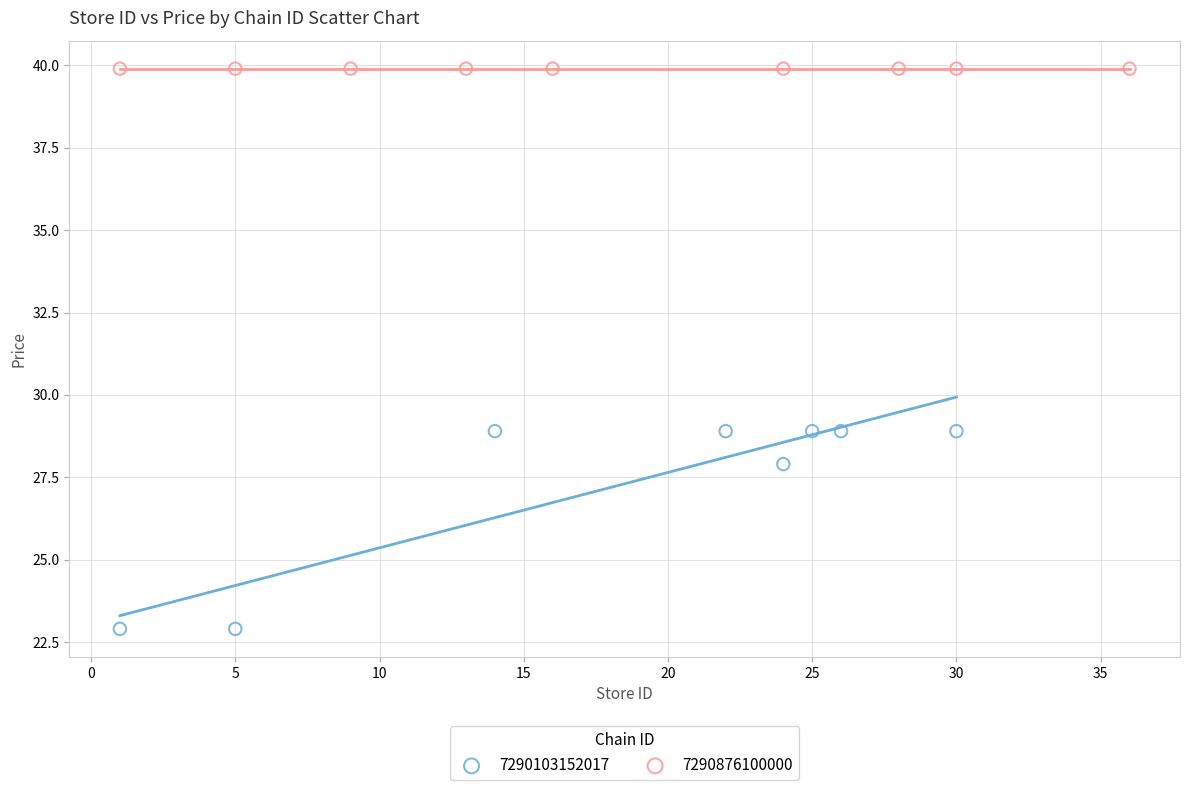

Which series contains the highest Y value?

7290876100000